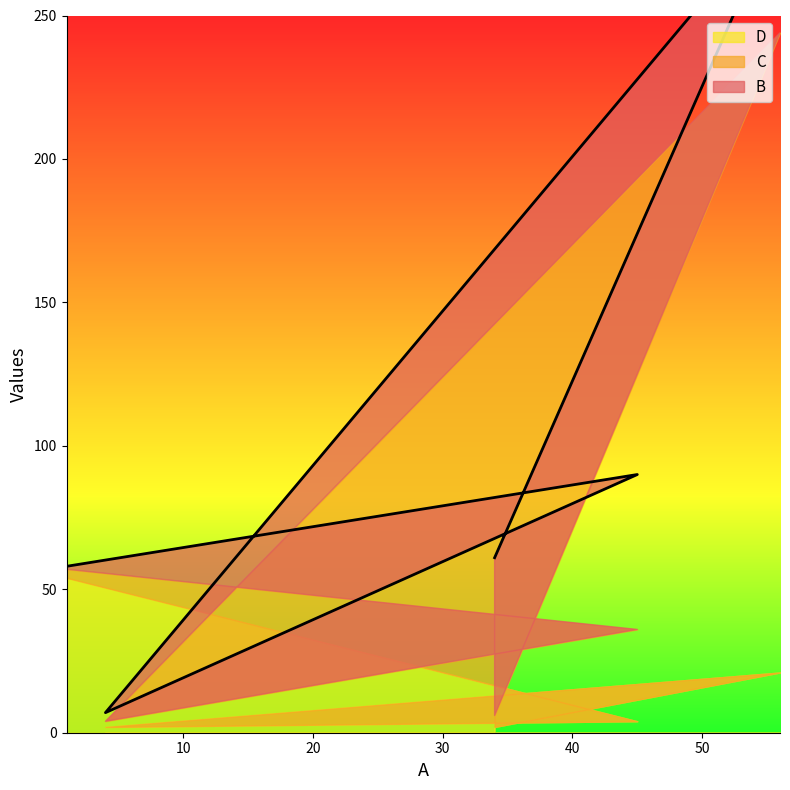

What is the difference between the C values at 1 and 56?

220